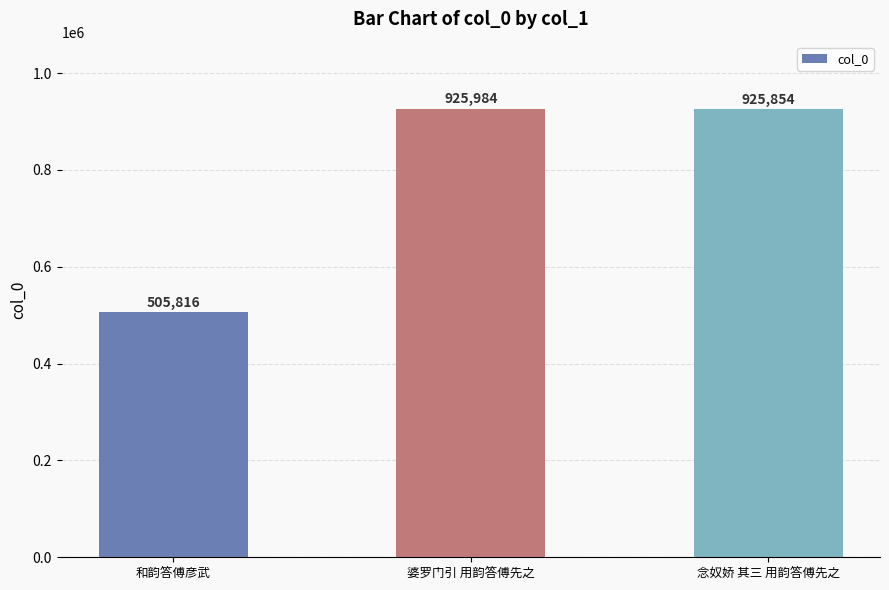

How many distinct data groups are displayed?

1